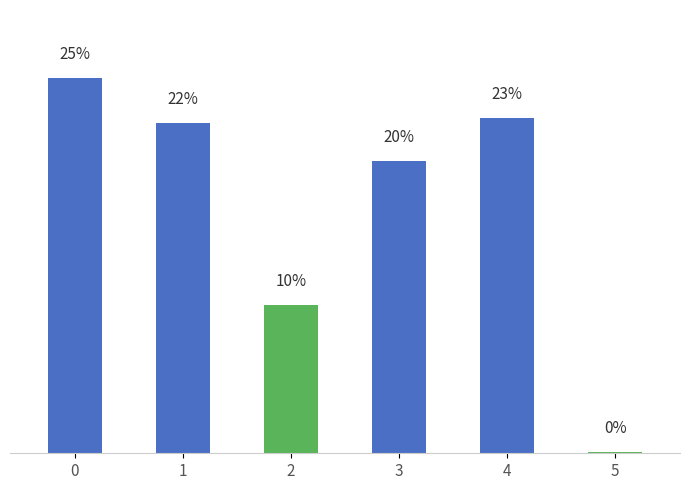

Does the chart contain stacked bars?

No